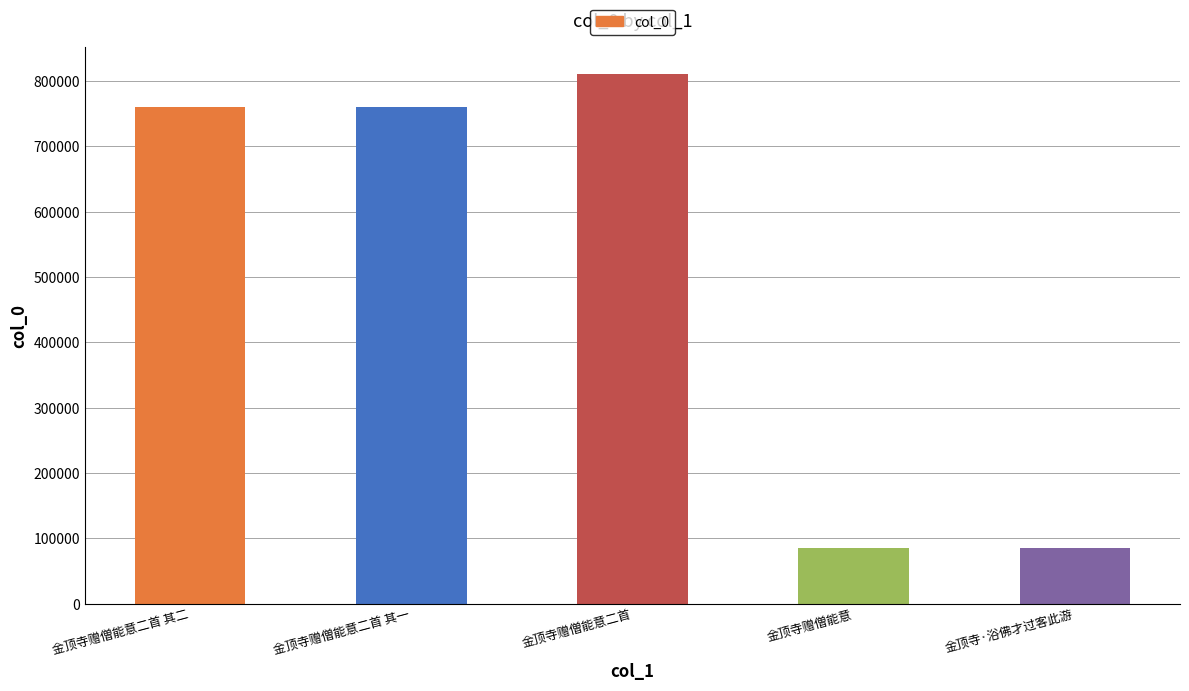

What is the label of the 3rd bar from the left?

金顶寺赠僧能意二首